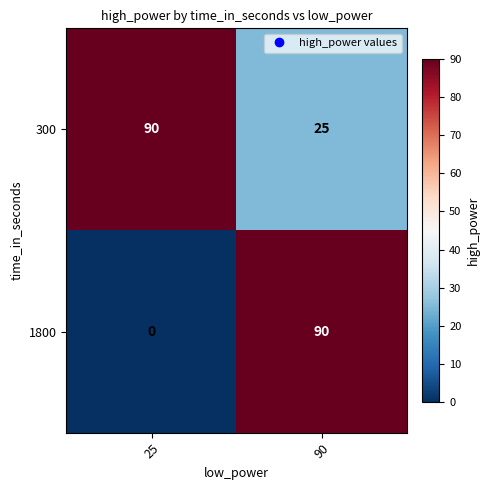

At which label is 300 closest to 57?

90